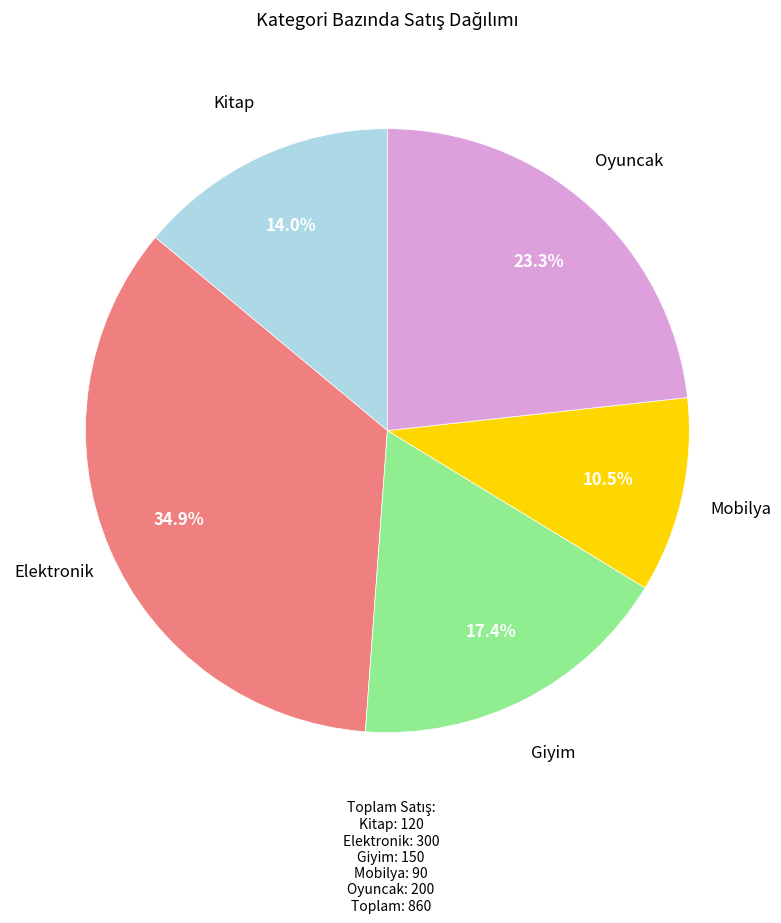

Is there a majority slice in this chart?

No